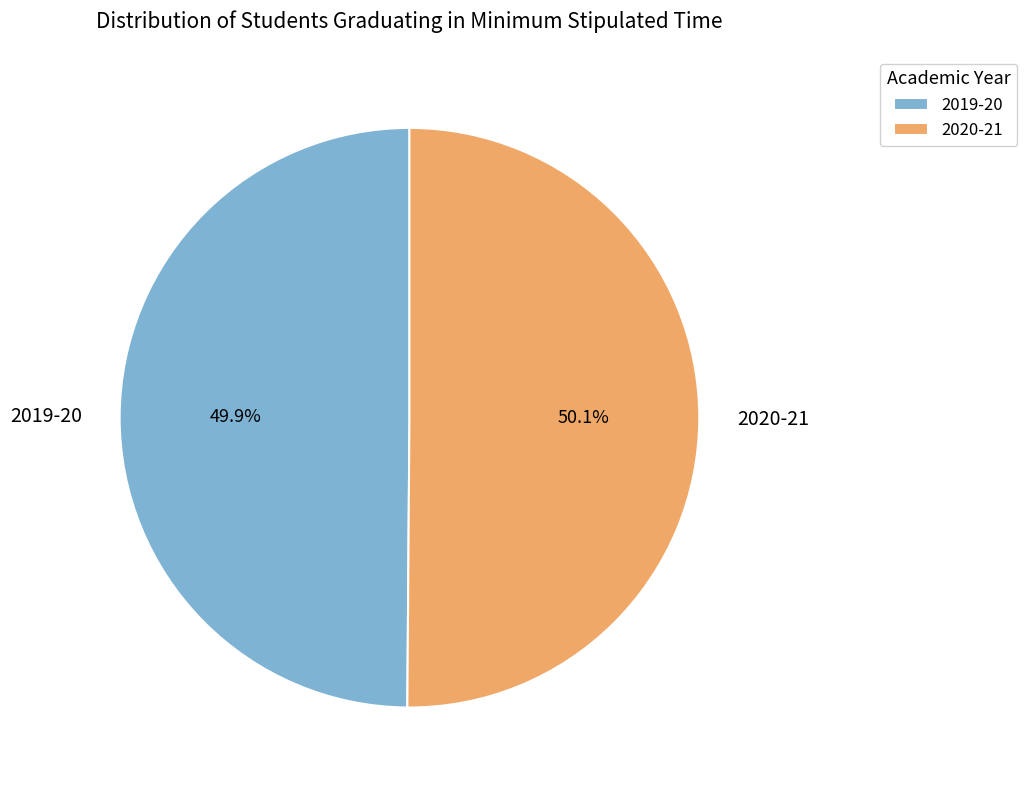

What is the ratio of the value at 2020-21 to the value at 2019-20?

1.0